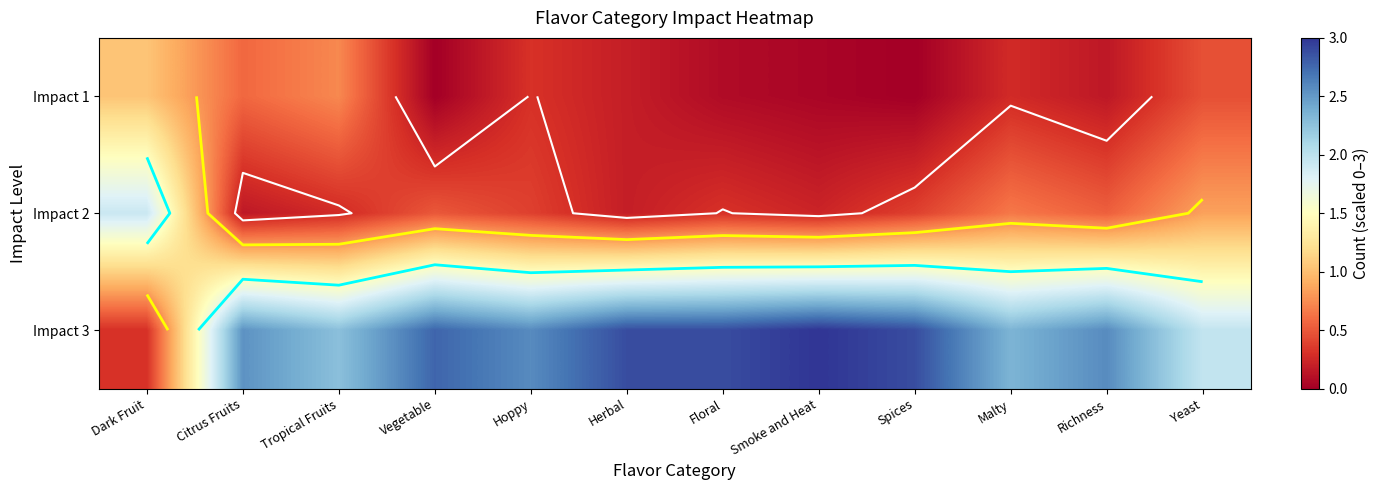

Count the number of data series in this chart.

3